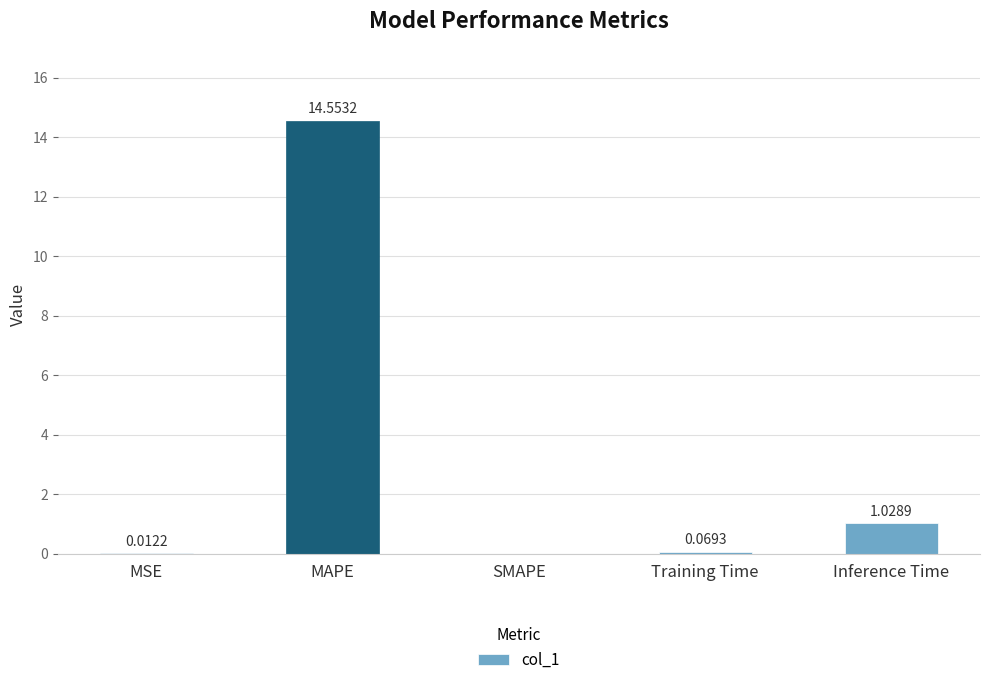

True or false: the data shows 14.6 at MAPE.

True